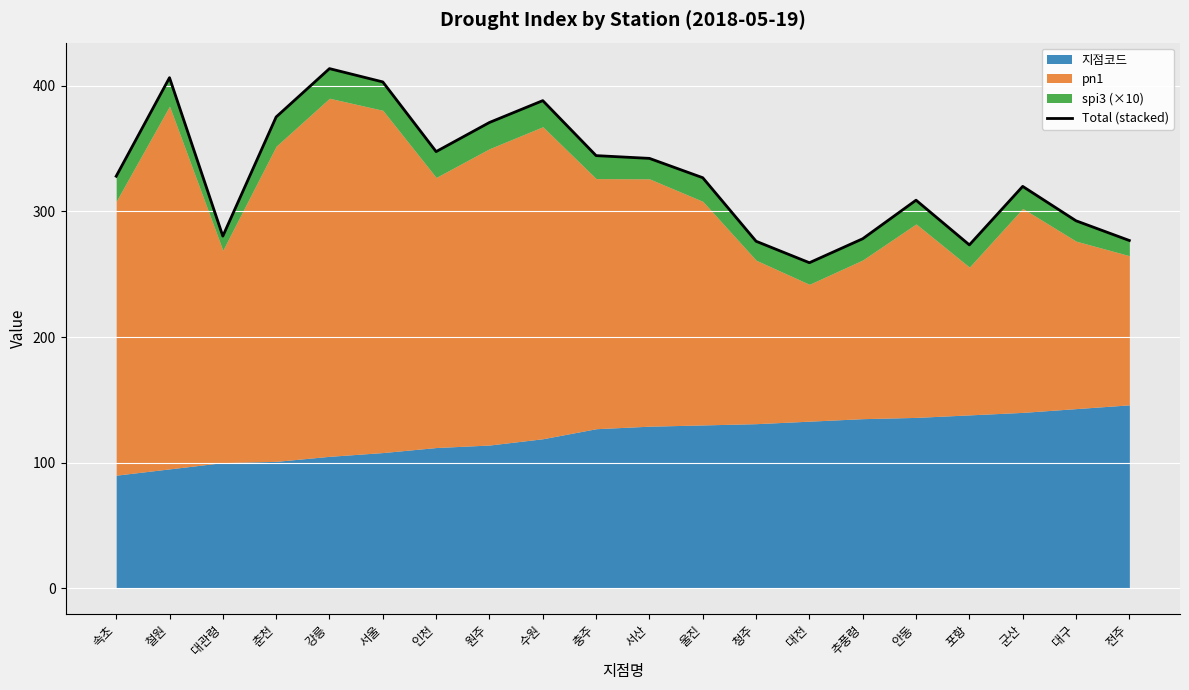

What is the change in value from 인천 to 청주?

-71.4